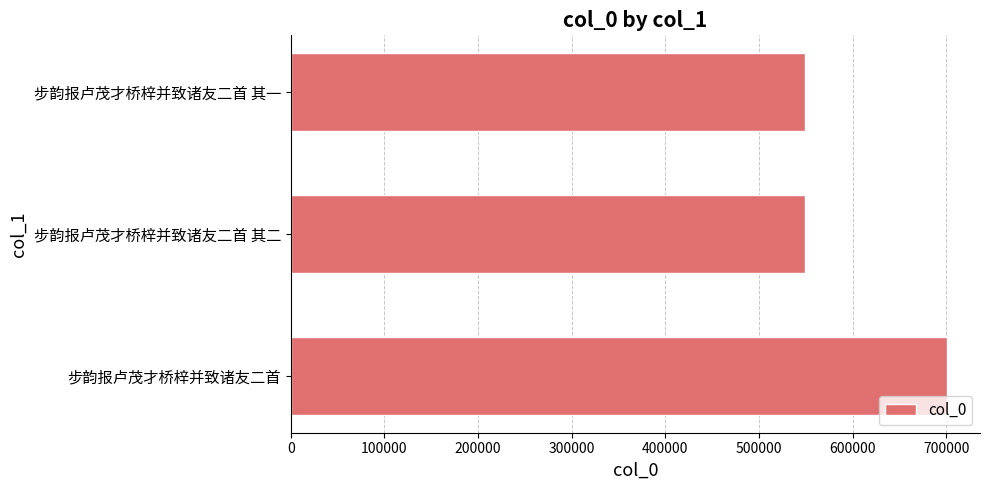

The value at 步韵报卢茂才桥梓并致诸友二首 其一 is 735217. True or false?

False